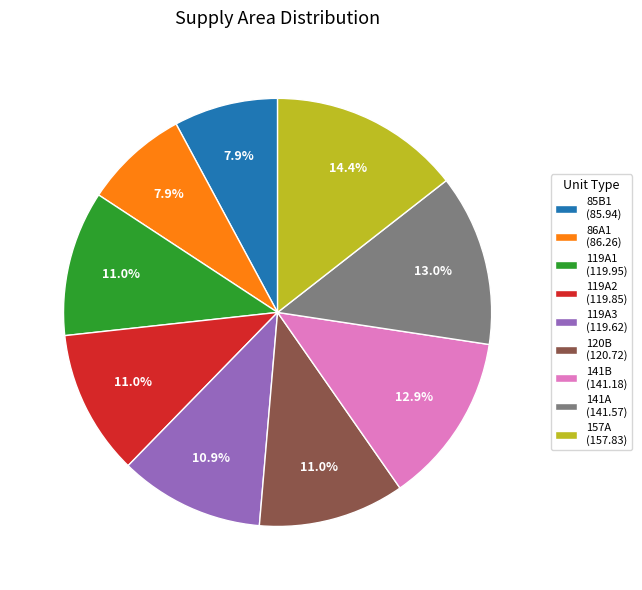

How many slices are in this pie chart?

9